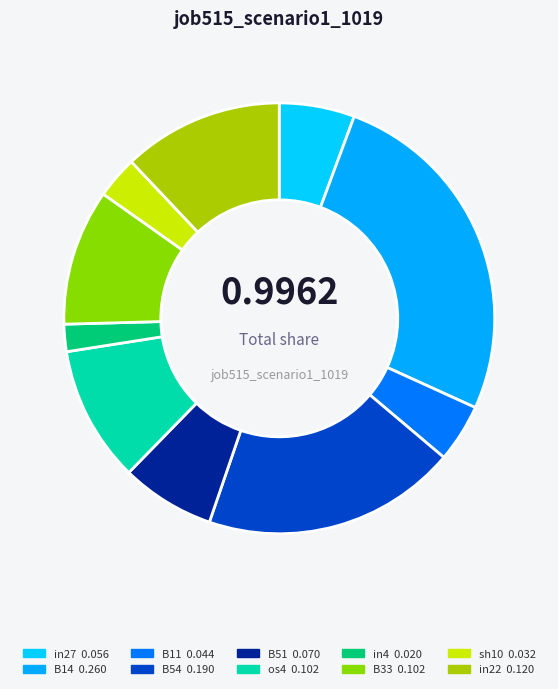

Which category has the smallest portion of the pie?

in4